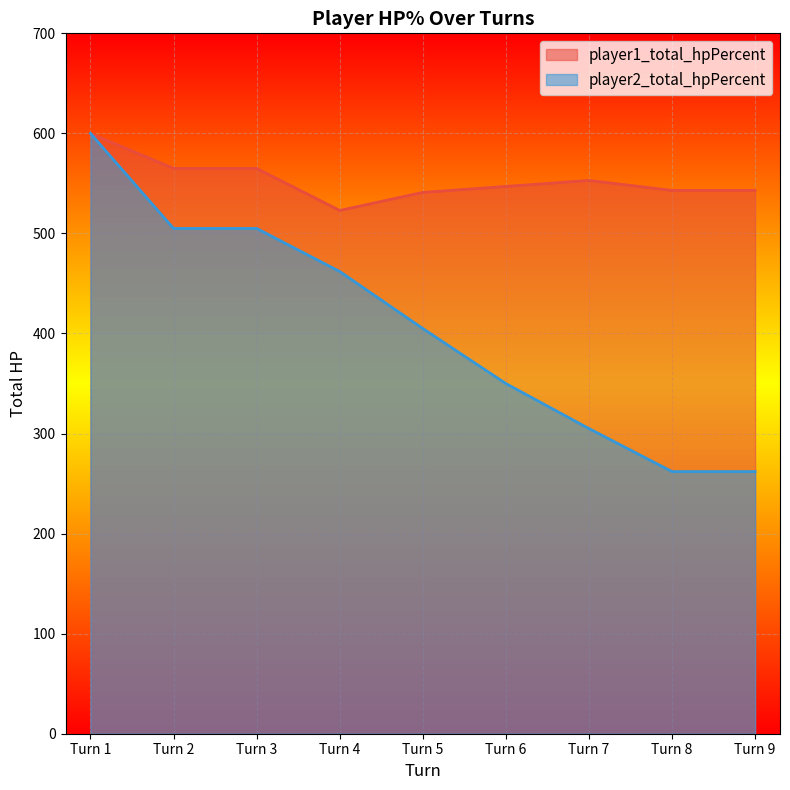

What is the sum of all player1_total_hpPercent values?

4980